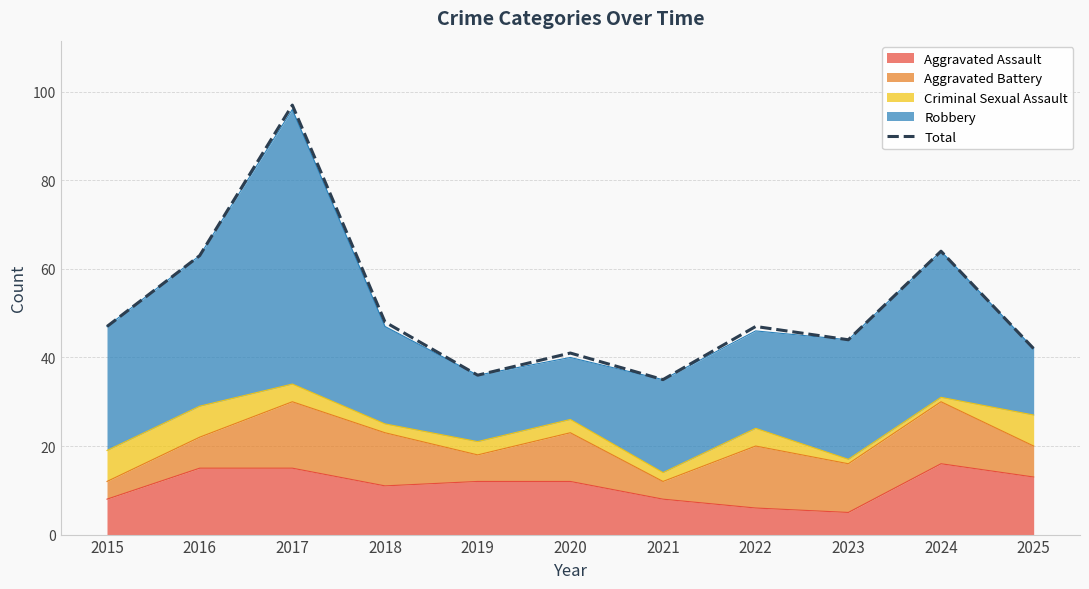

At which label is the value closest to 66?

2024